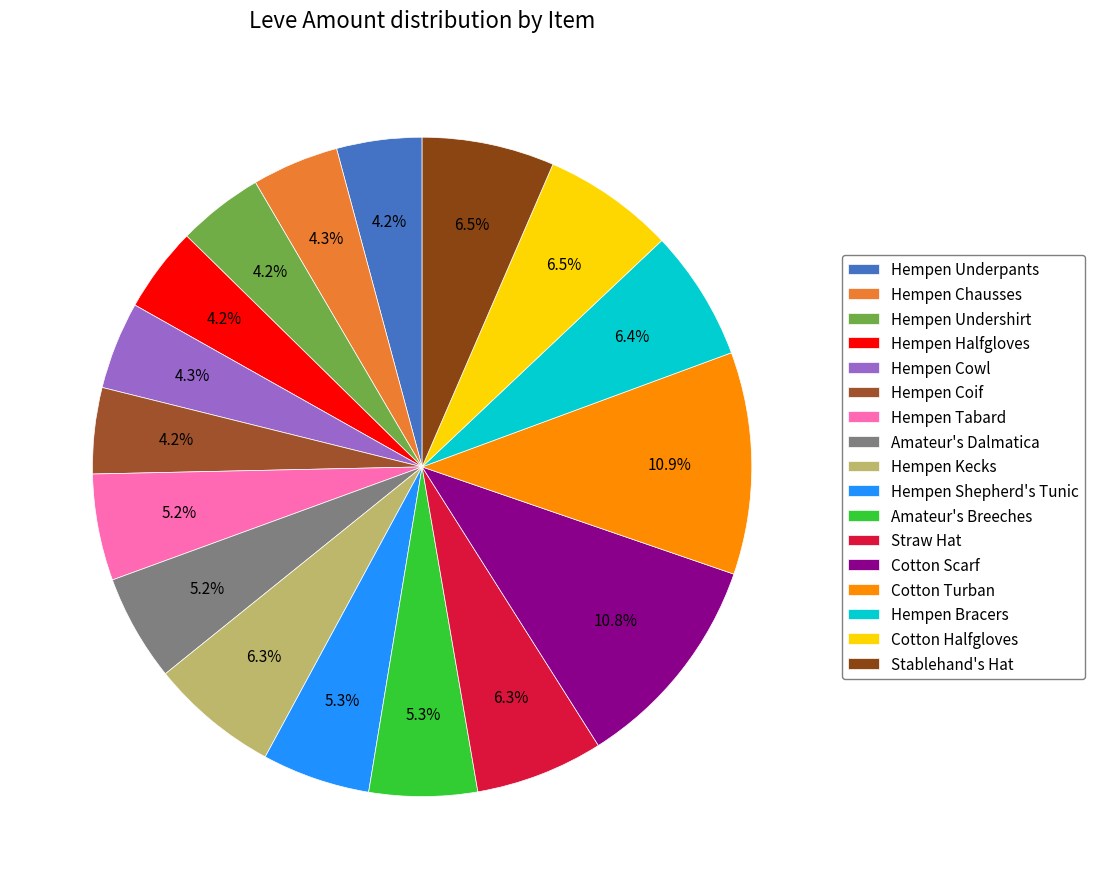

True or false: Amateur's Dalmatica accounts for 5% of the total.

True